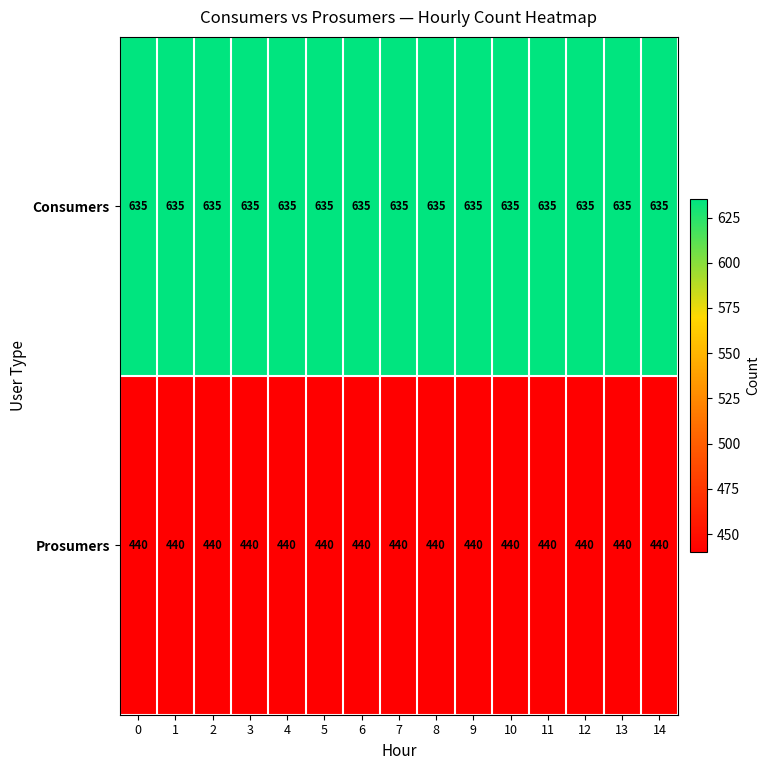

True or false: Consumers has a value of 388 at 13.

False